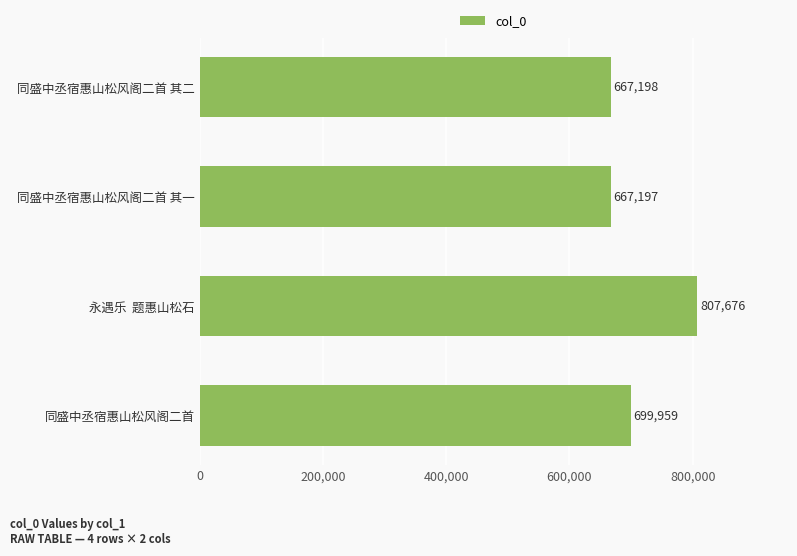

At which label is the value closest to 737436?

同盛中丞宿惠山松风阁二首